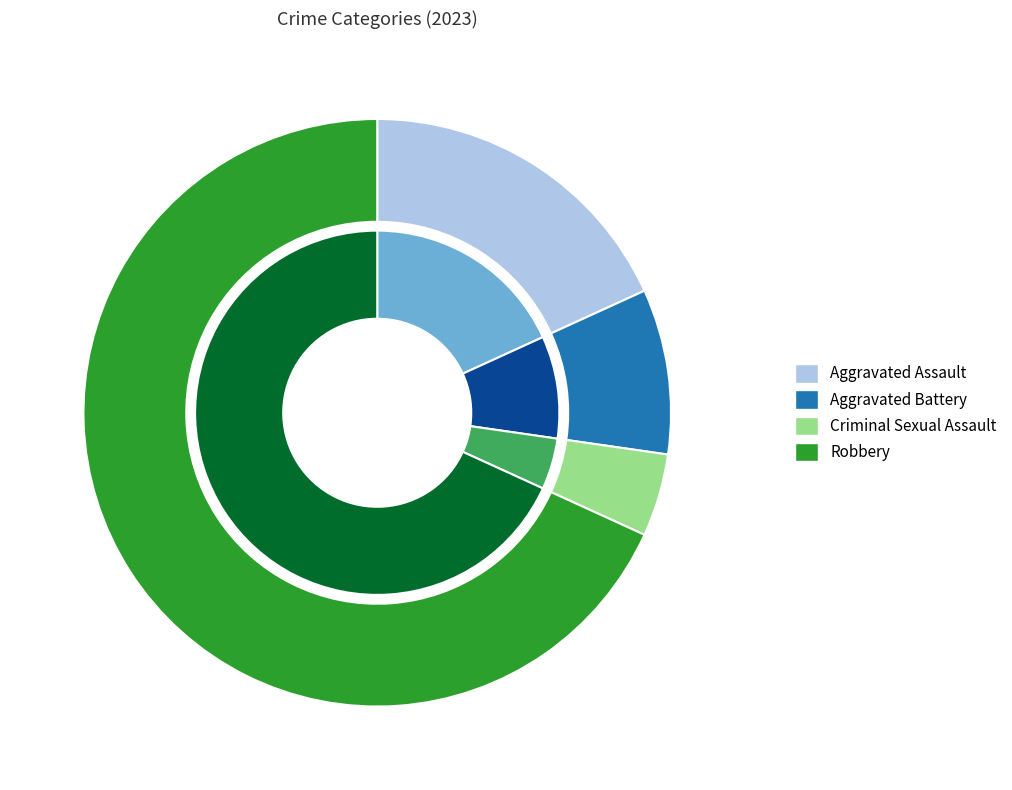

What portion of the pie excludes Criminal Sexual Assault?

95.5%